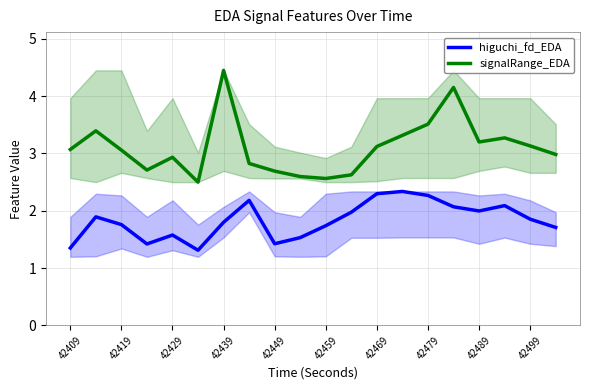

Does the chart have visible grid lines?

Yes